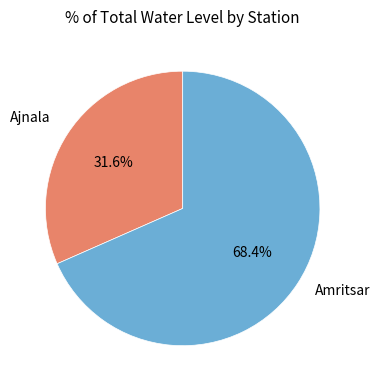

What percentage is the Ajnala slice, to the nearest percent?

32%